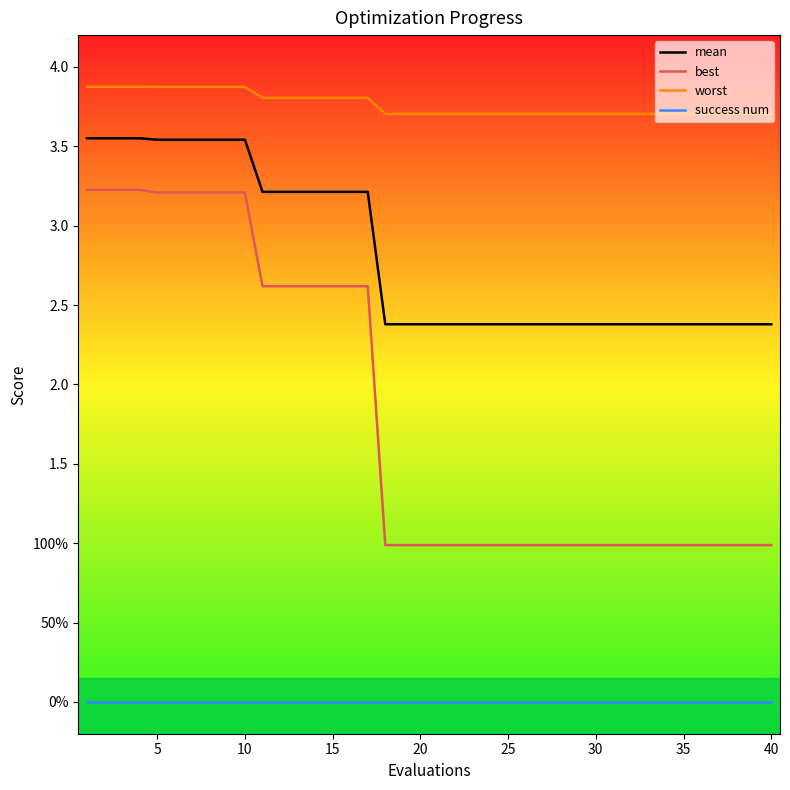

Does the chart display data point markers on the line(s)?

No